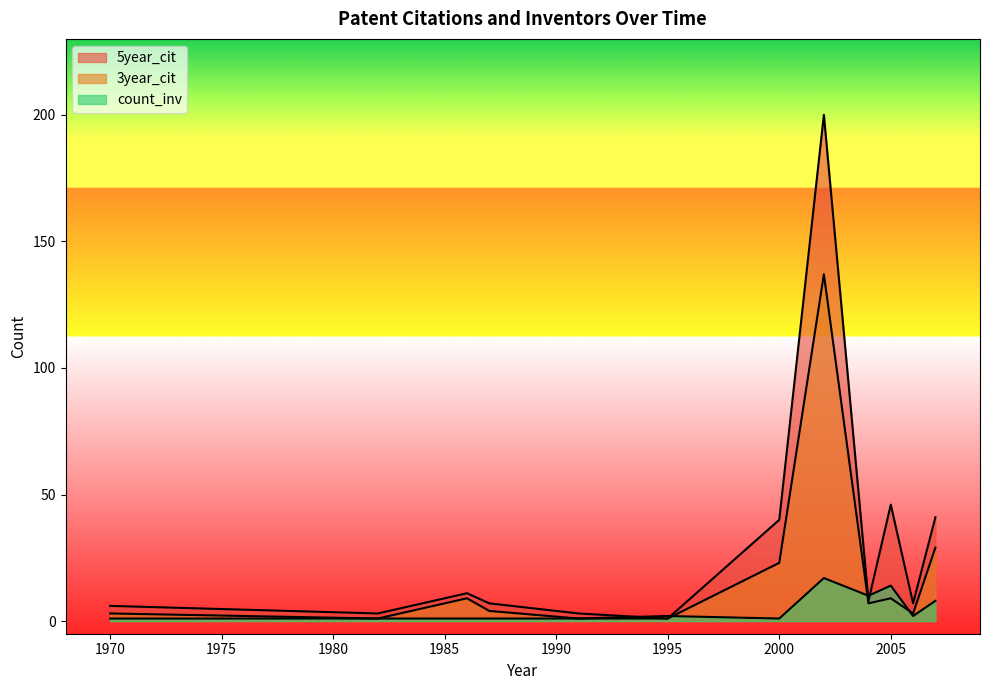

At which category does the chart reach its peak across all series?

2002